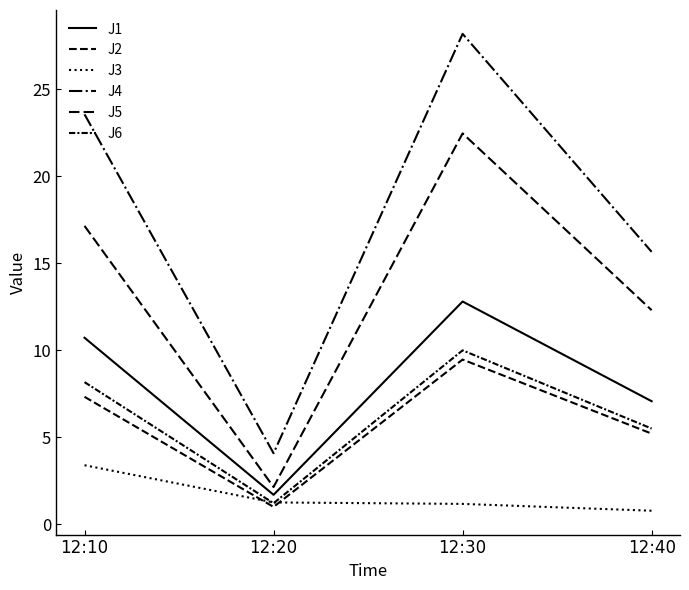

How many lines are shown in the chart?

6